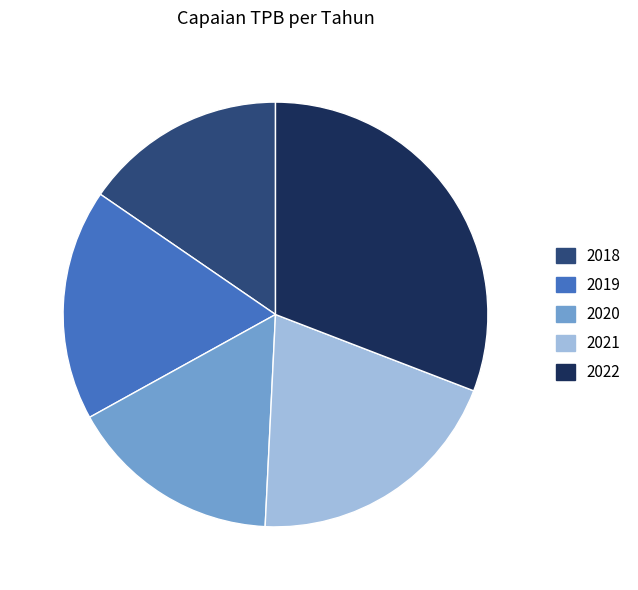

Is there a majority slice in this chart?

No